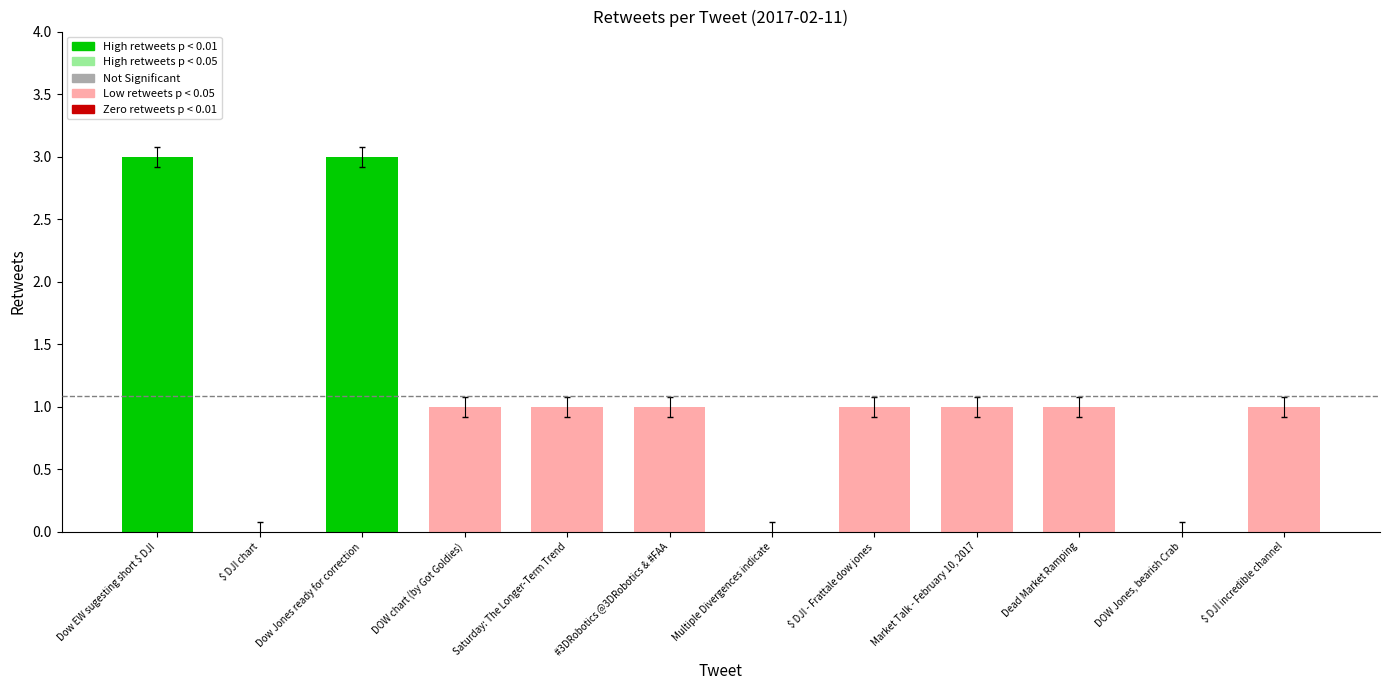

Count the number of categories in the chart.

12